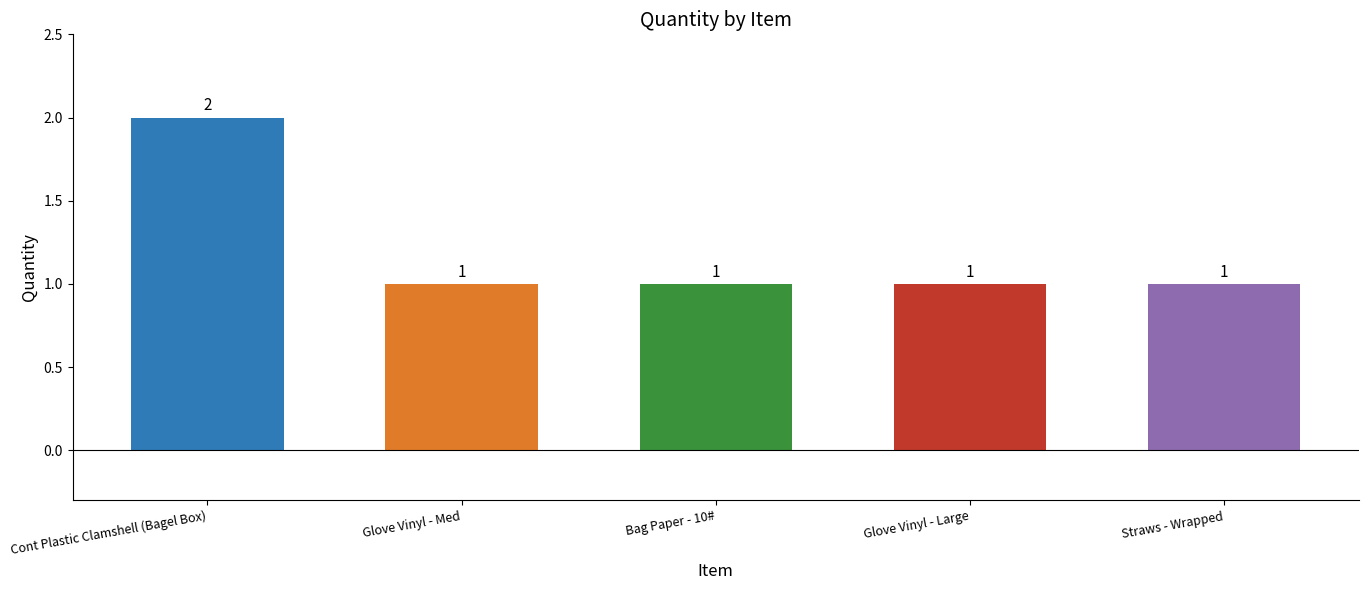

What is the label of the 4th bar from the left?

Glove Vinyl - Large